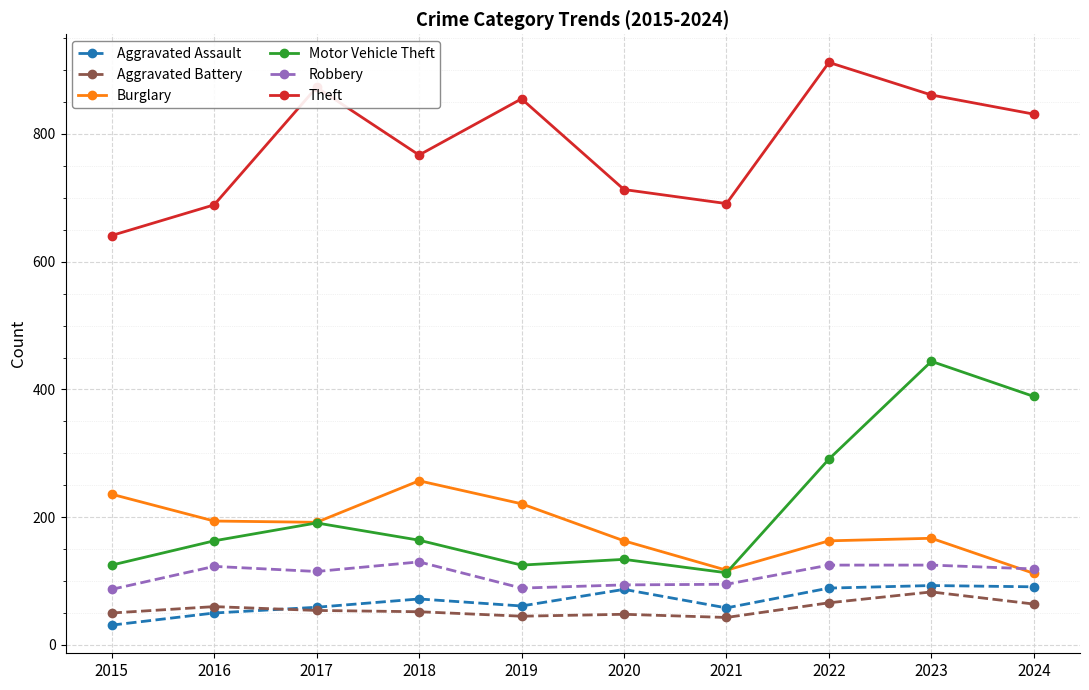

Between 2018 and 2019, which series saw the biggest shift?

Theft